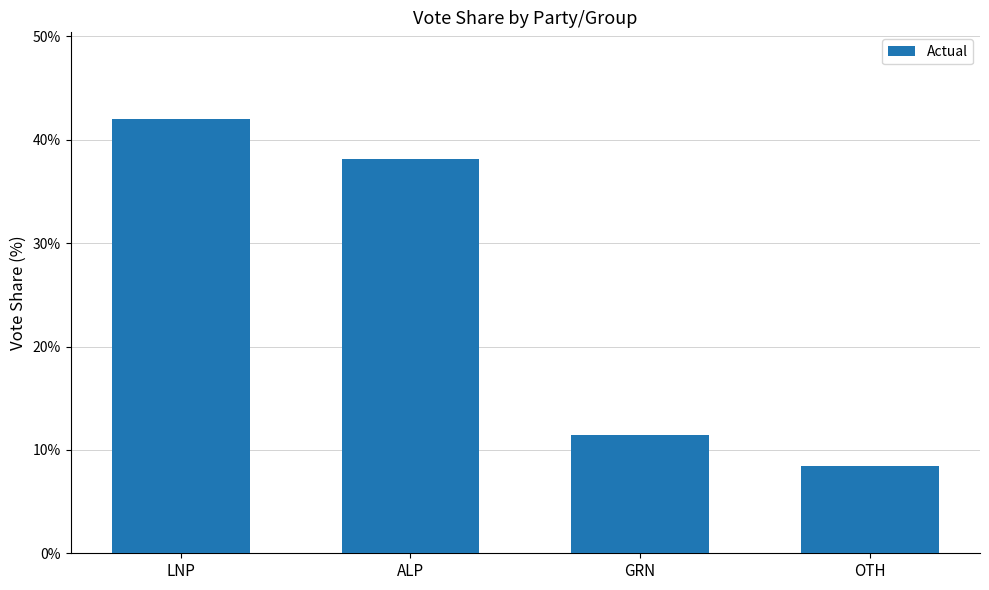

The chart shows a value of 42.0 at LNP. True or false?

True